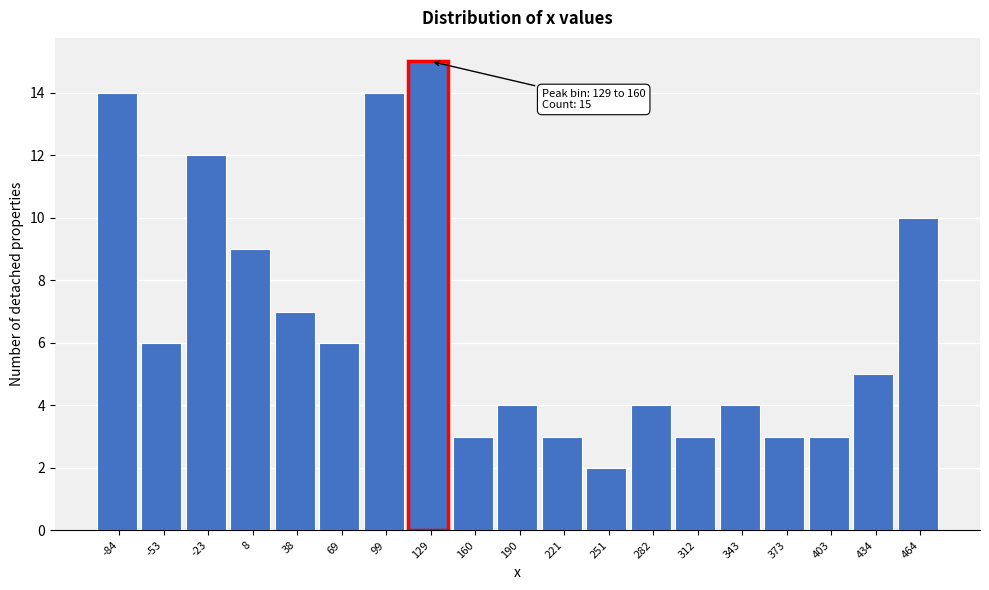

Reading left to right, what are all the values shown in this chart?

-84=14	-53=6	-23=12	8=9	38=7	69=6	99=14	129=15	160=3	190=4	221=3	251=2	282=4	312=3	343=4	373=3	403=3	434=5	464=10